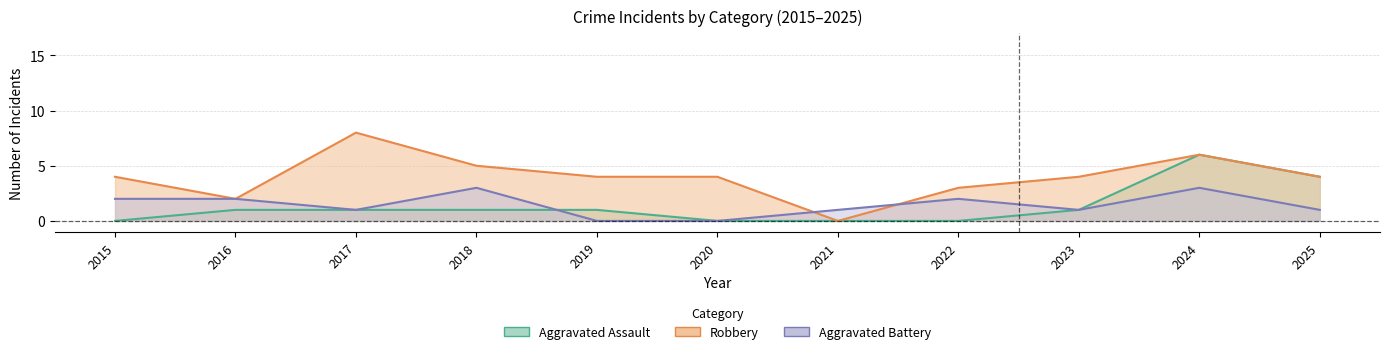

True or false: Aggravated Battery has a value of 2 at 2015.

True